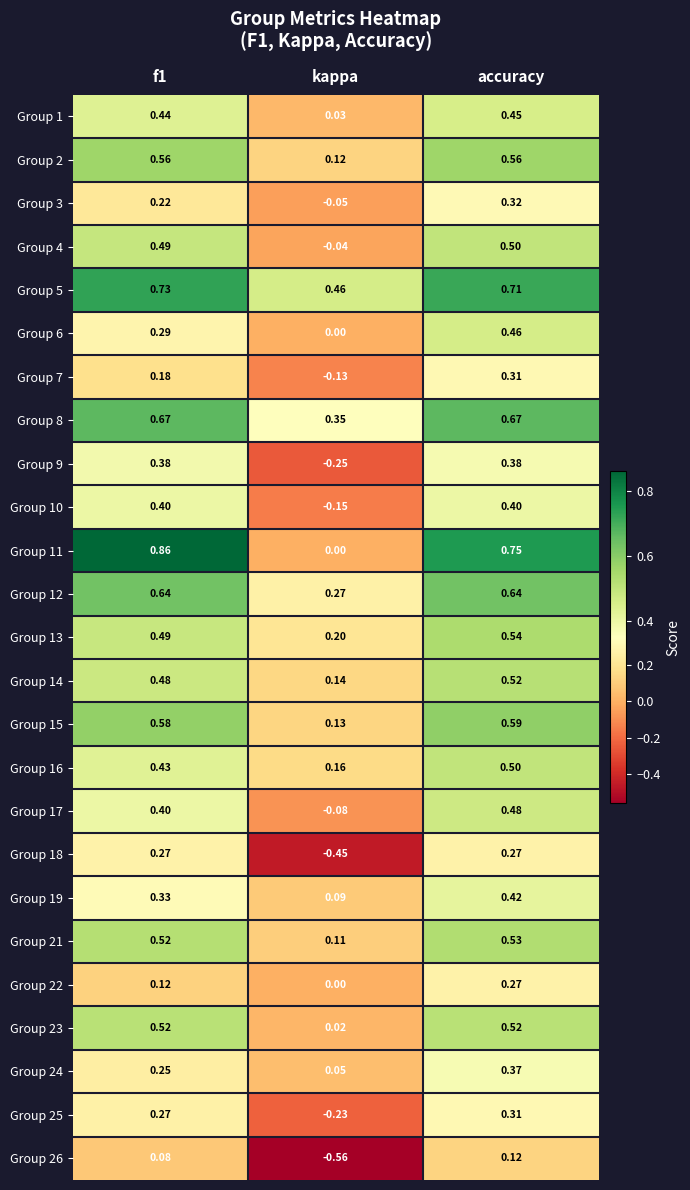

At which label does Group 5 reach its minimum?

kappa